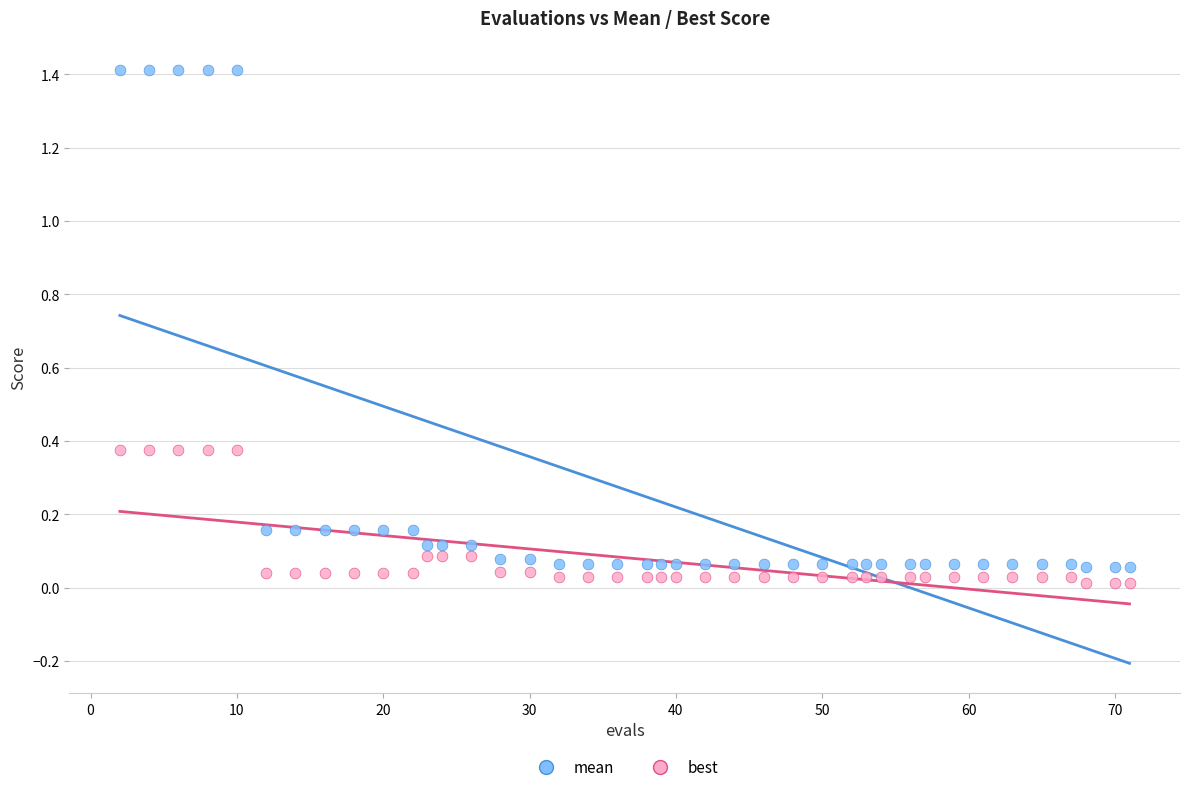

Across all data points, what is the range of X values (max minus min)?

69.0